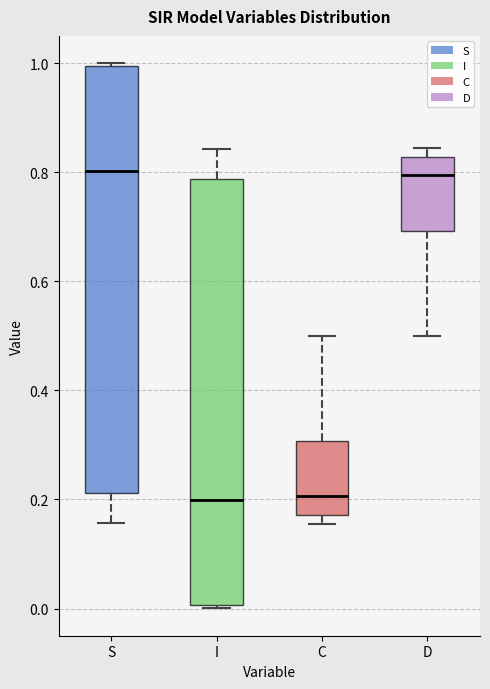

Reading left to right, transcribe this box plot: for each box, give where its median line is, the range the box spans, and where its two whiskers end, as read against the y-axis. The values are not printed on the chart, so give them approximately, as read against the axis.

S: median 0.80, box 0.22 to 1.00, whiskers 0.16 to 1.00
I: median 0.20, box 0.00 to 0.78, whiskers 0.00 to 0.84
C: median 0.20, box 0.18 to 0.30, whiskers 0.16 to 0.50
D: median 0.80, box 0.70 to 0.82, whiskers 0.50 to 0.84